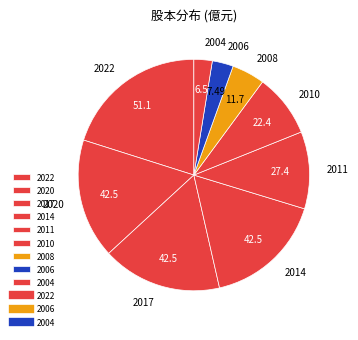

Count the number of slices in the pie.

9